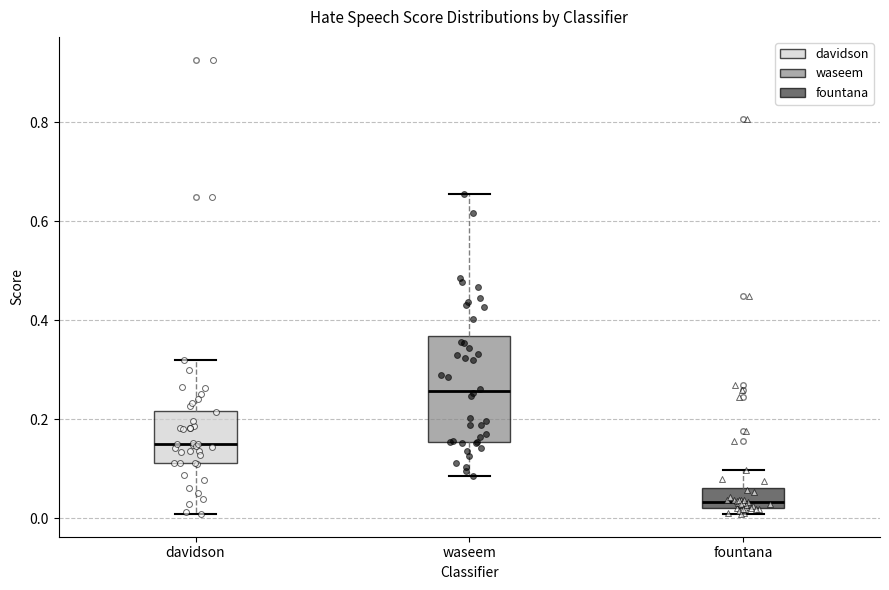

Reading left to right, read every box against the y-axis: the position of its median line, the range the box covers, and the ends of its whiskers. The values are not printed on the chart, so give them approximately, as read against the axis.

davidson: median 0.14, box 0.12 to 0.22, whiskers 0.00 to 0.32
waseem: median 0.26, box 0.16 to 0.36, whiskers 0.08 to 0.66
fountana: median 0.04, box 0.02 to 0.06, whiskers 0.00 to 0.10